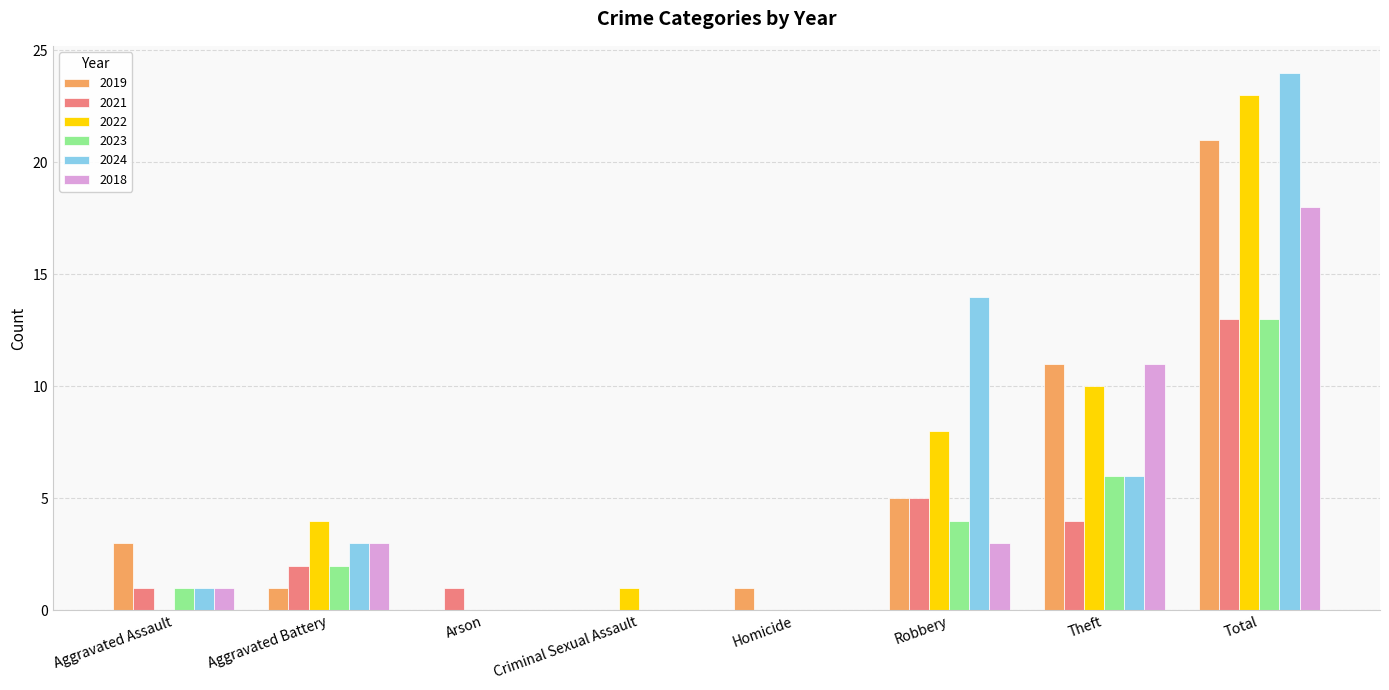

How many groups of bars are there?

8